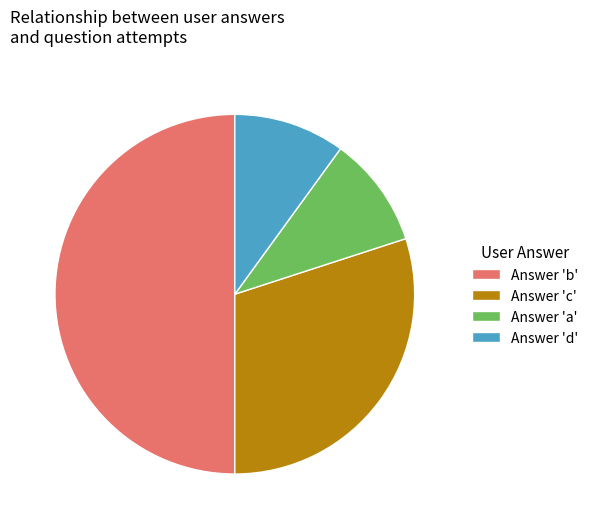

Which slice is the largest?

Answer 'b'